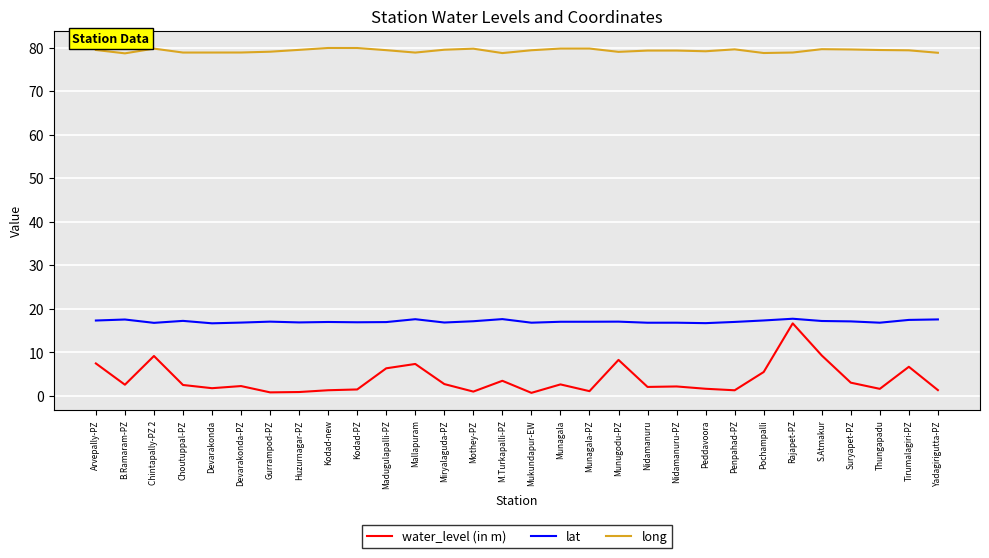

List the series in order of their peak value, lowest first.

water_level (in m), lat, long